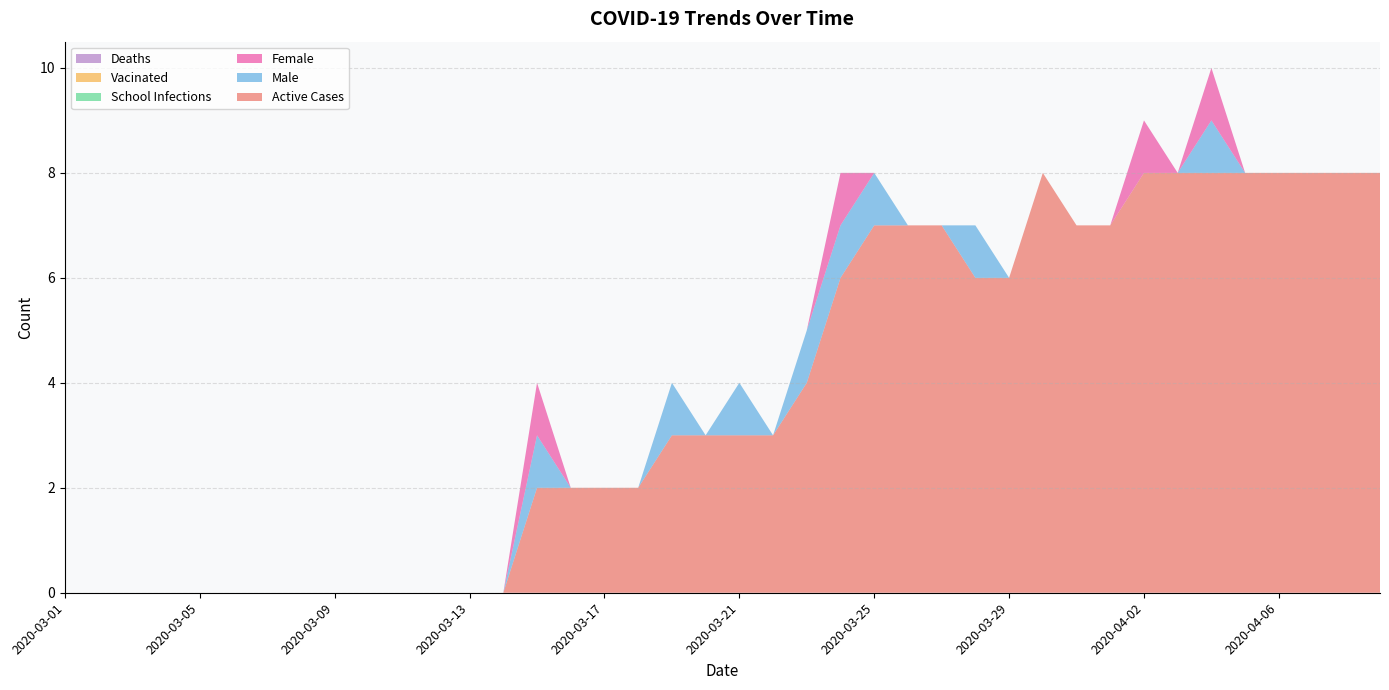

Reading right to left, list all the values displayed in this chart.

Active Cases: 8	8	8	8	8	8	8	8	7	7	8	6	6	7	7	7	6	4	3	3	3	3	2	2	2	2	0	0	0	0	0	0	0	0	0	0	0	0	0	0
Male: 0	0	0	0	0	1	0	0	0	0	0	0	1	0	0	1	1	1	0	1	0	1	0	0	0	1	0	0	0	0	0	0	0	0	0	0	0	0	0	0
Female: 0	0	0	0	0	1	0	1	0	0	0	0	0	0	0	0	1	0	0	0	0	0	0	0	0	1	0	0	0	0	0	0	0	0	0	0	0	0	0	0
School Infections: 0	0	0	0	0	0	0	0	0	0	0	0	0	0	0	0	0	0	0	0	0	0	0	0	0	0	0	0	0	0	0	0	0	0	0	0	0	0	0	0
Vacinated: 0	0	0	0	0	0	0	0	0	0	0	0	0	0	0	0	0	0	0	0	0	0	0	0	0	0	0	0	0	0	0	0	0	0	0	0	0	0	0	0
Deaths: 0	0	0	0	0	0	0	0	0	0	0	0	0	0	0	0	0	0	0	0	0	0	0	0	0	0	0	0	0	0	0	0	0	0	0	0	0	0	0	0